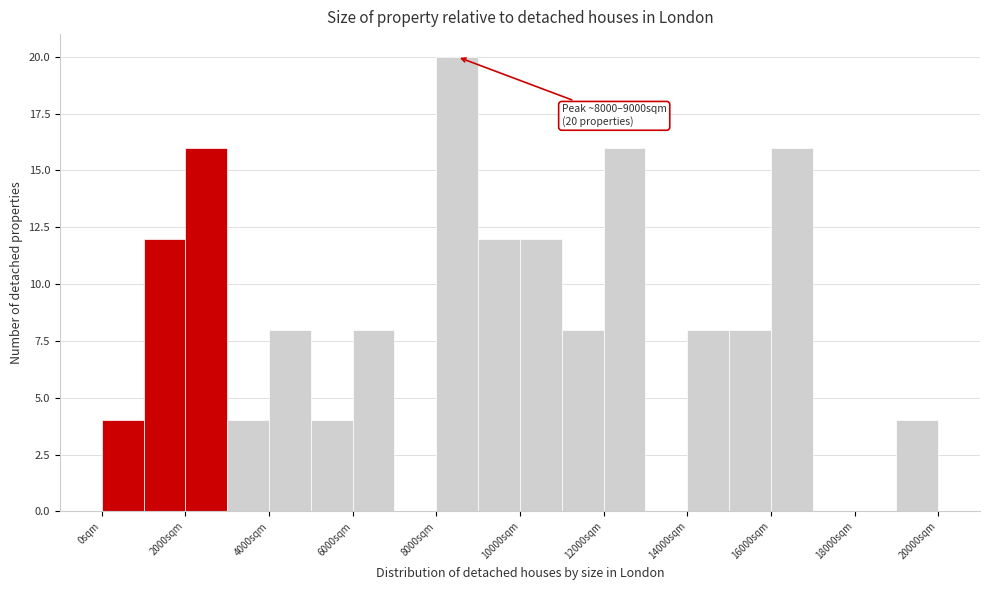

Which range on the x-axis has the tallest bar?

8000 to 9000